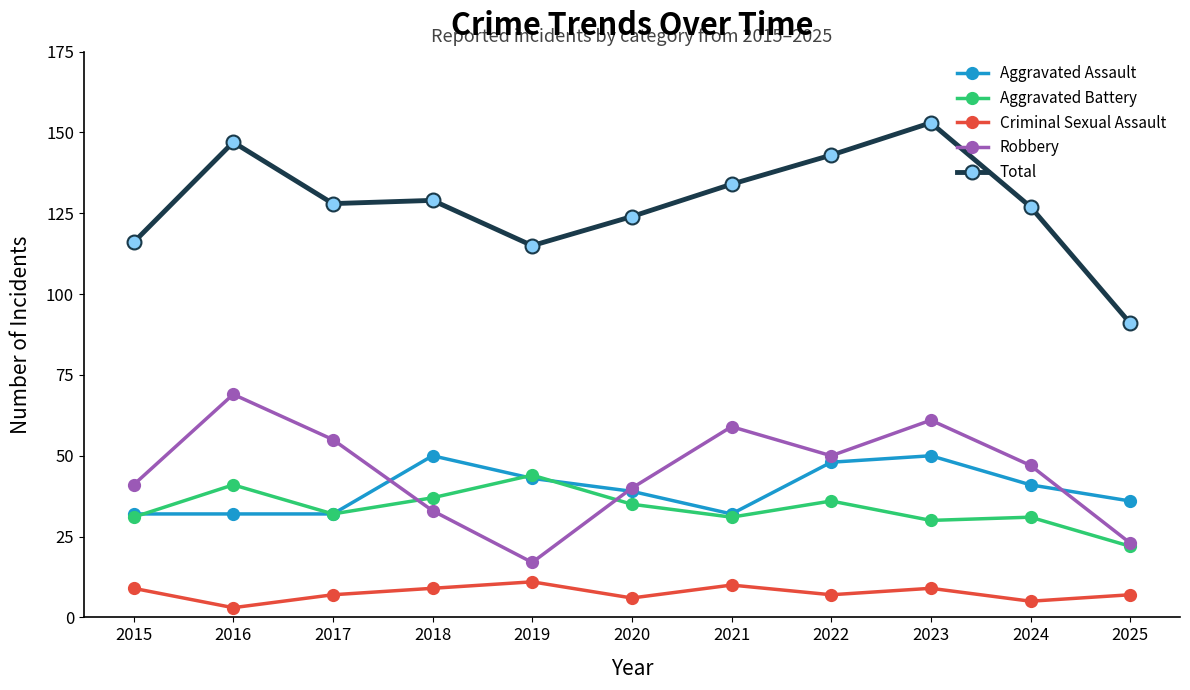

What value does the Total series have at 2017?

128